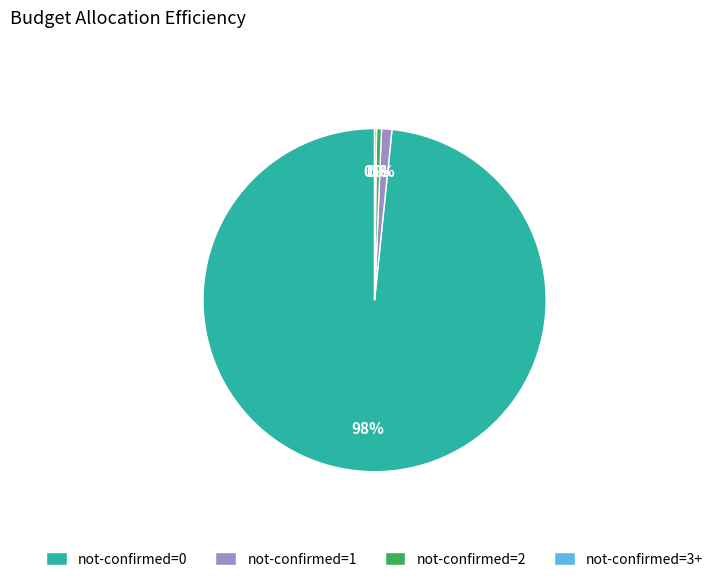

Is there any slice that represents more than half of the pie?

Yes